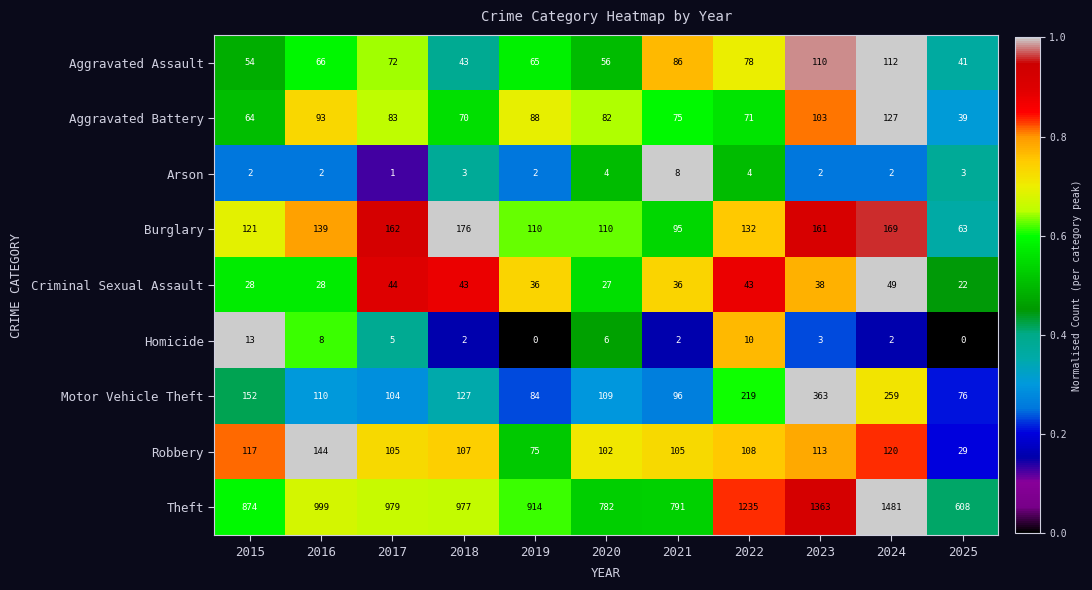

How many data points does each series have?

11